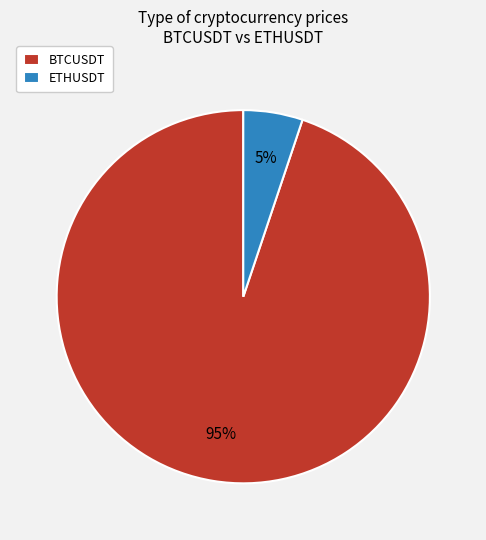

Combined, do ETHUSDT and BTCUSDT account for over 50%?

Yes